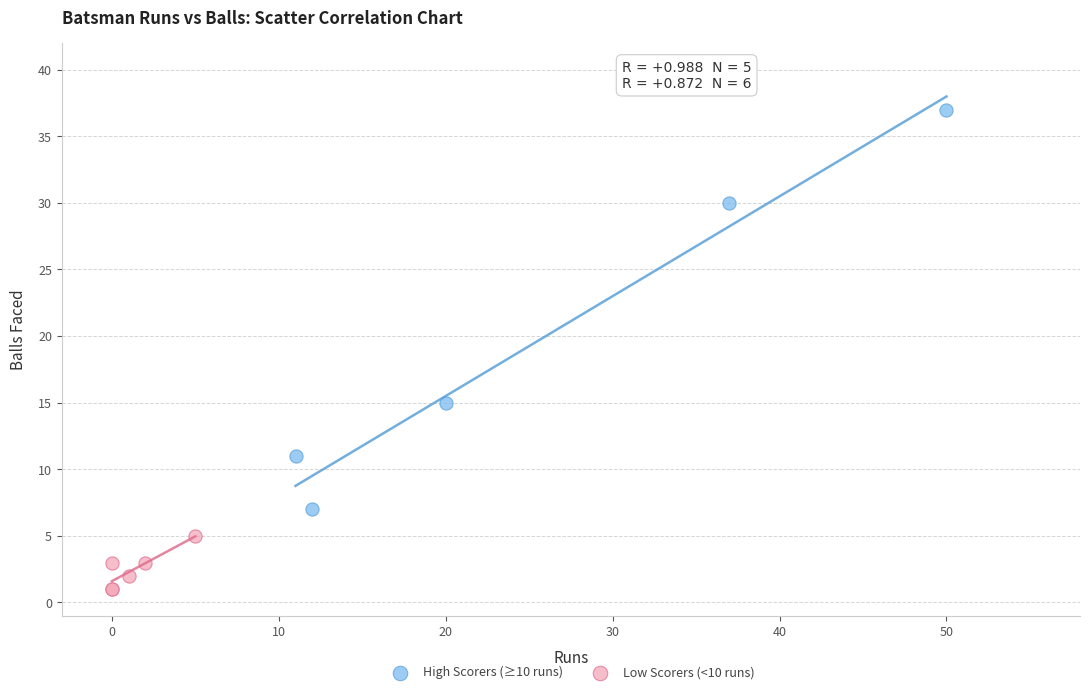

Which series reaches the maximum Y coordinate?

High Scorers (≥10 runs)